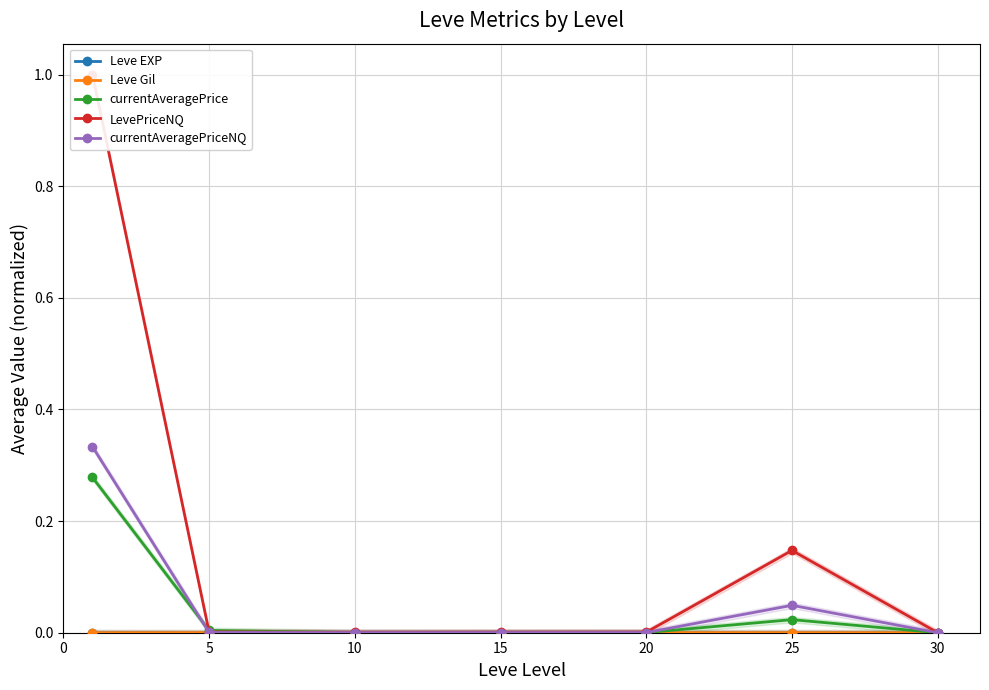

Is it true that LevePriceNQ equals 0.0 at 30?

True